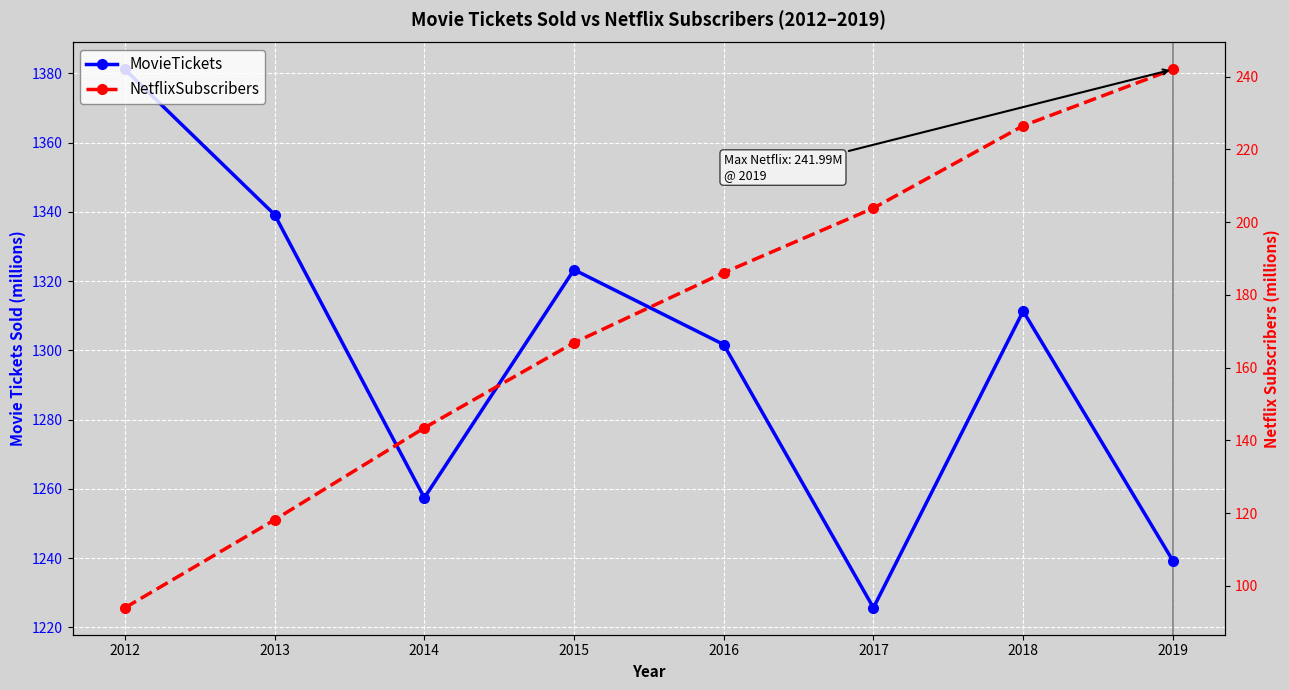

True or false: MovieTickets and NetflixSubscribers intersect in this chart.

False